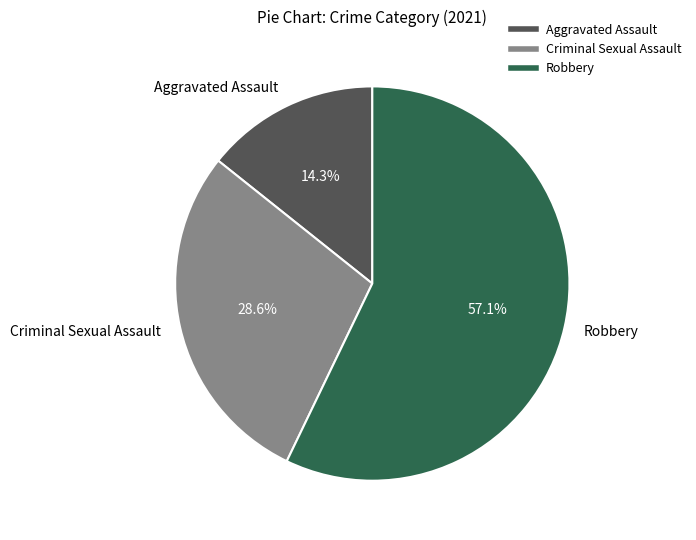

To the nearest percent, what is the average slice percentage?

33%